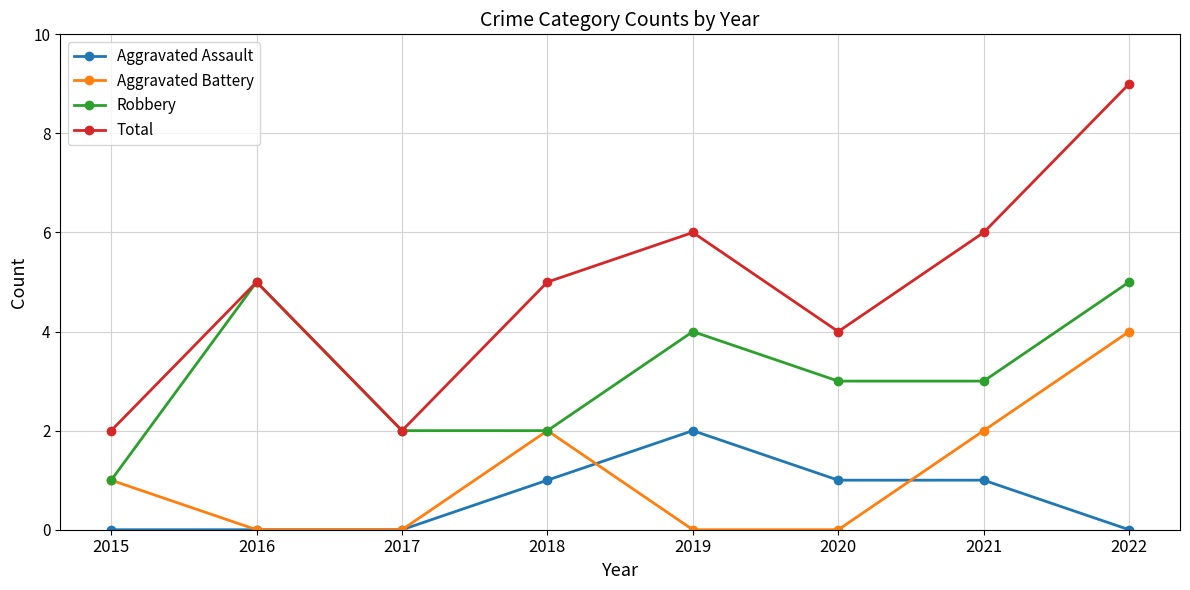

What is the value of the Robbery point at the 2nd from the left?

5